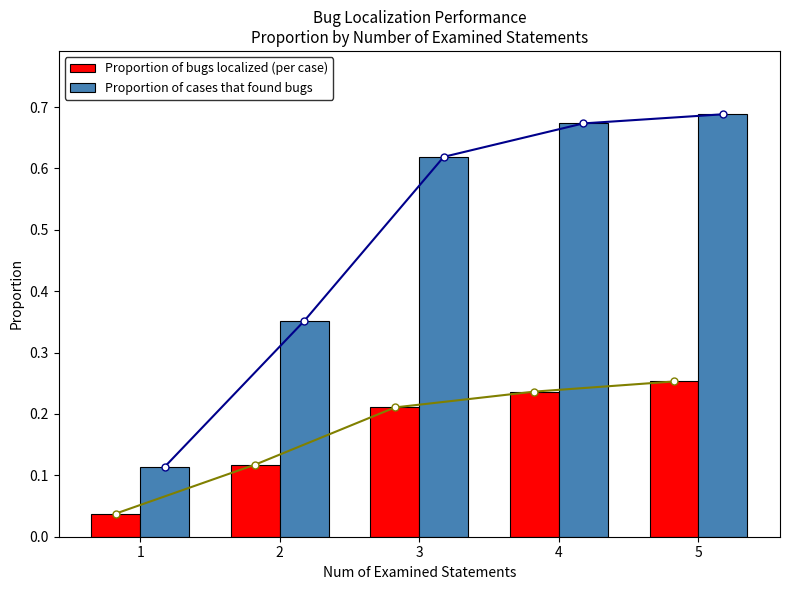

Rank the series at 1 from highest to lowest value.

Proportion of cases that found bugs, Proportion of bugs localized (per case)